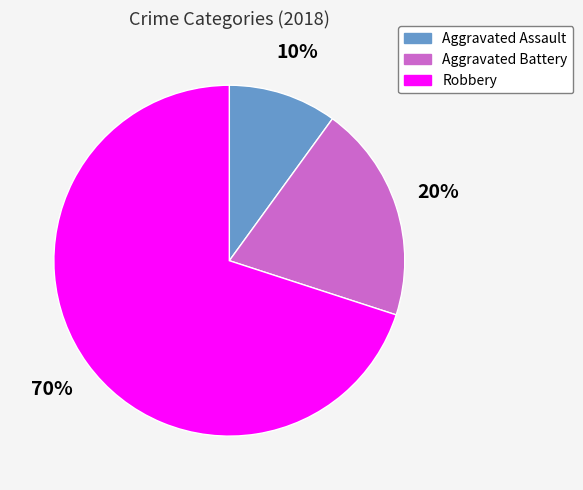

How many segments does this pie chart have?

3